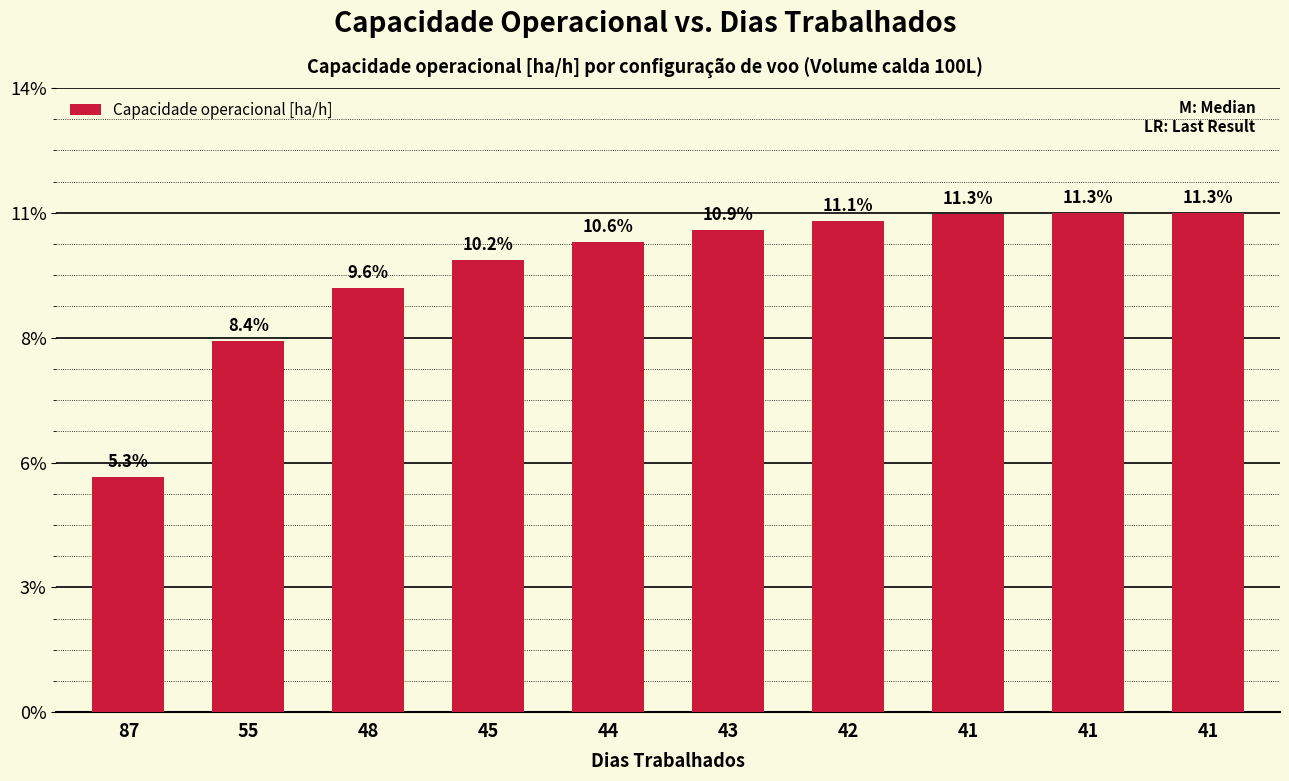

How many bars are there in total?

10